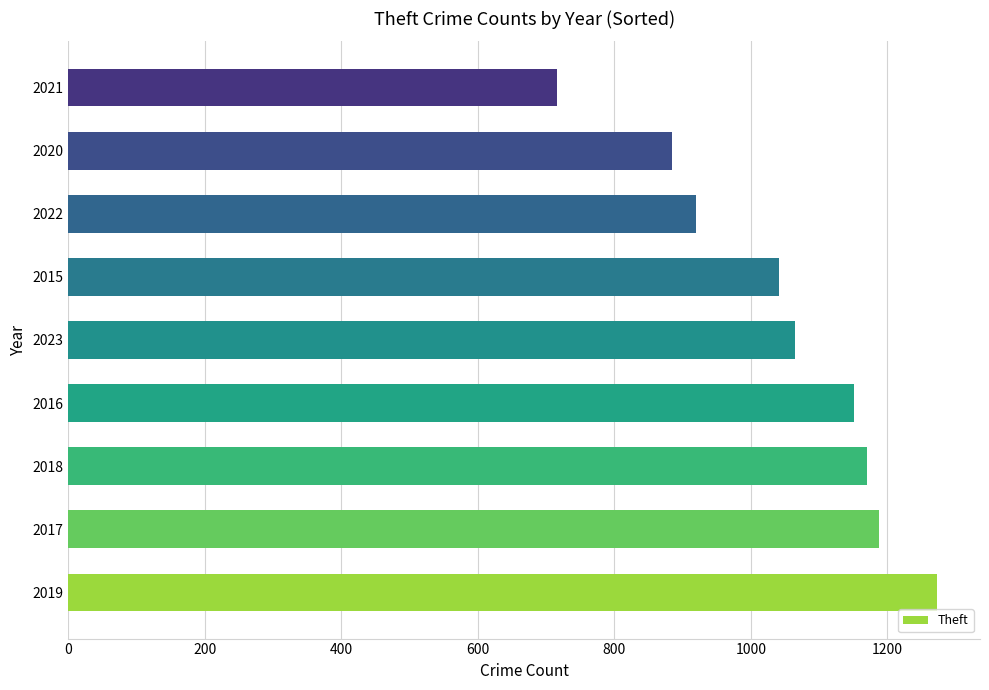

Approximately how many times larger is the value at 2022 compared to 2020?

1.0